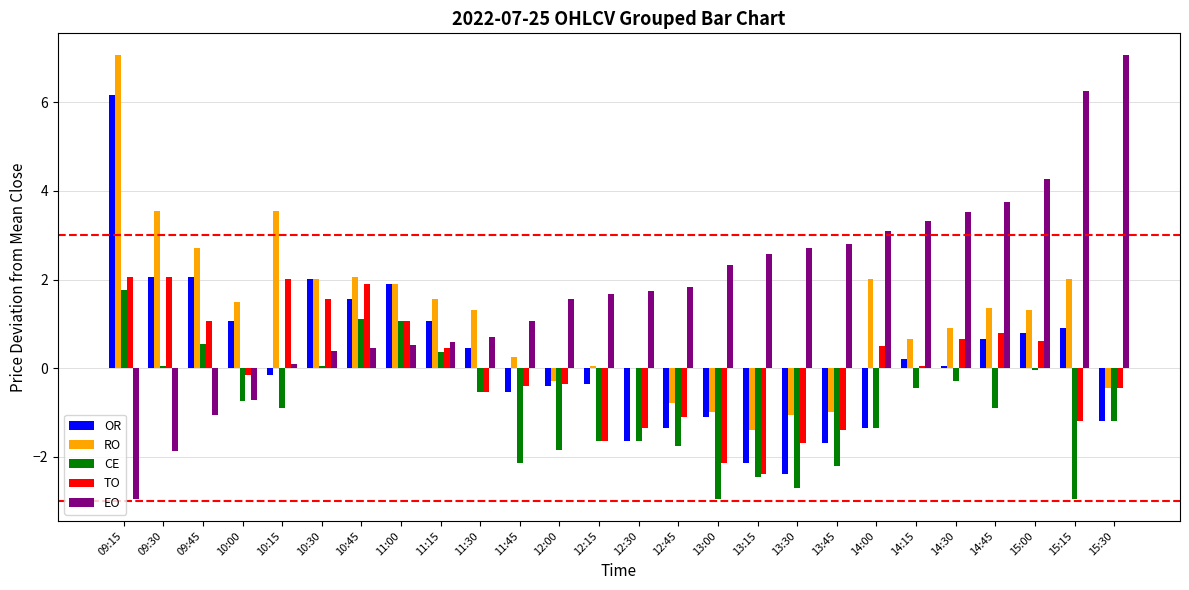

Does the chart contain stacked bars?

No